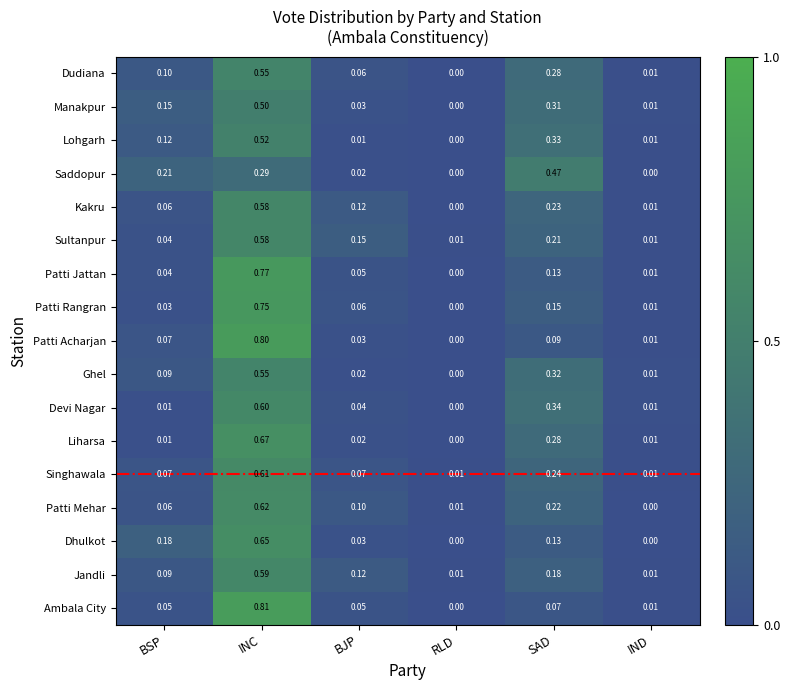

At which label does Sultanpur reach its peak?

INC